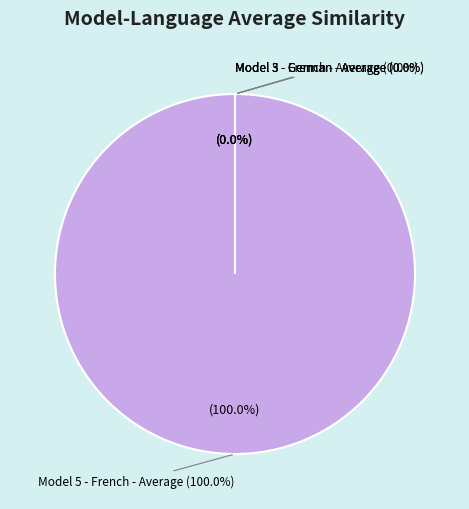

What is the largest slice in the pie chart?

Model 5 - French - Average